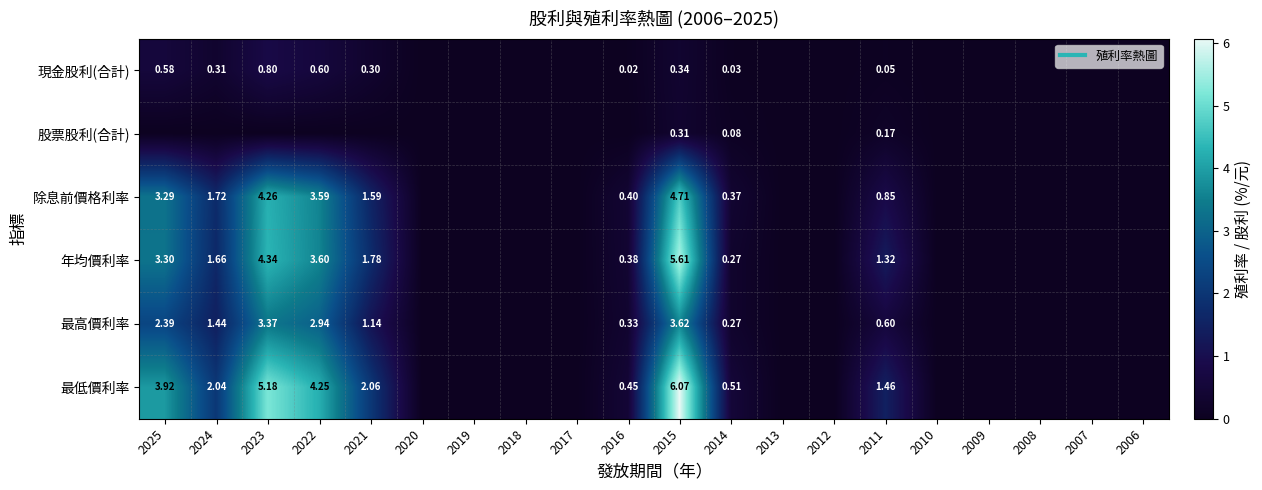

How many data points in 最高價利率 are above 0?

9